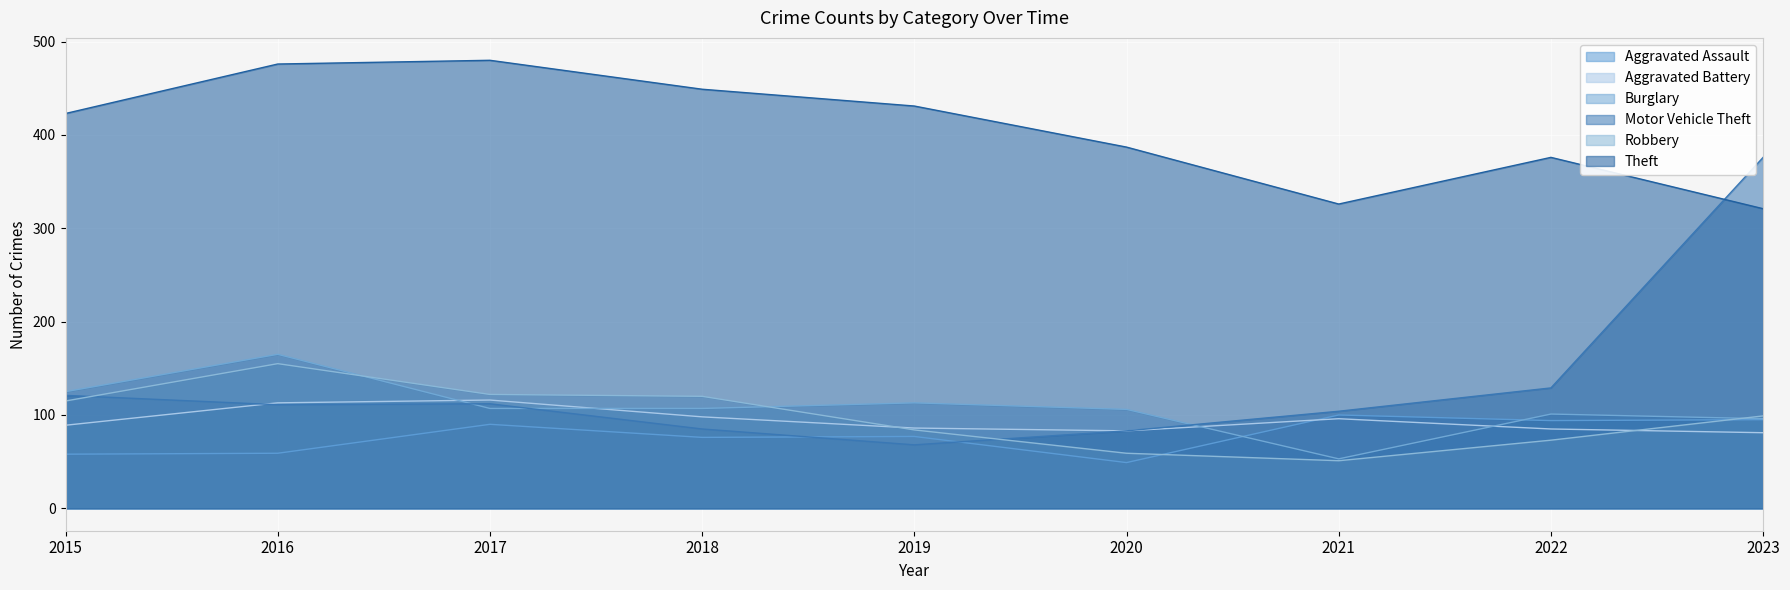

What is the total value across all series at 2021?

730